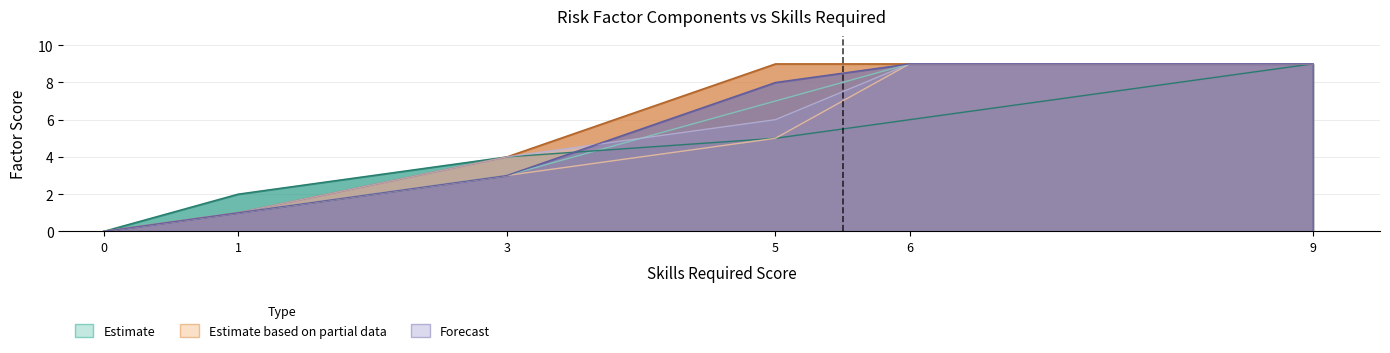

What is the value of the Awareness point at the 2nd from the left?

1